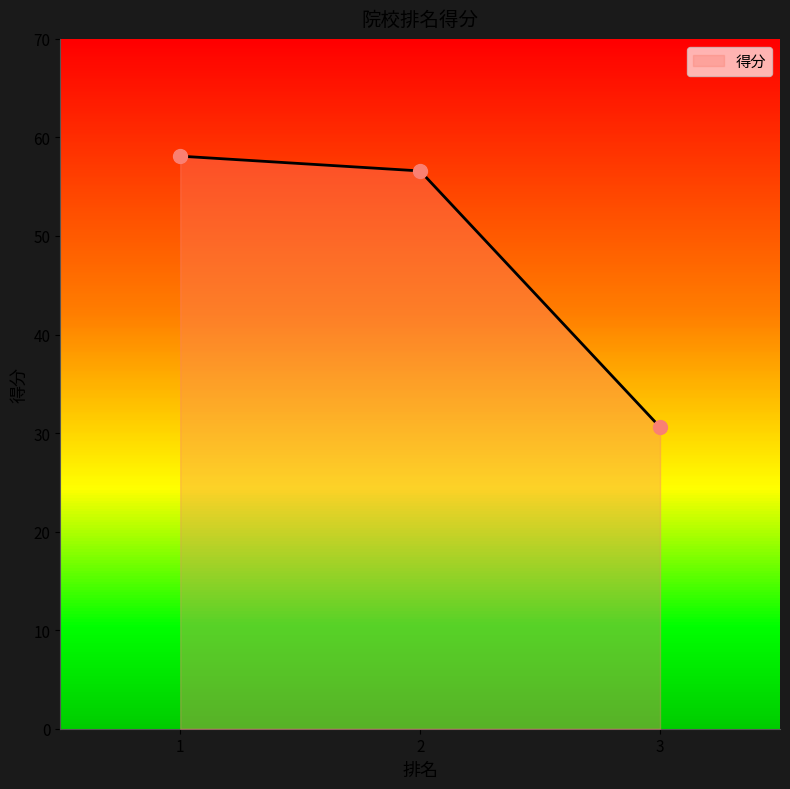

The value at 2 is 56.6. True or false?

True